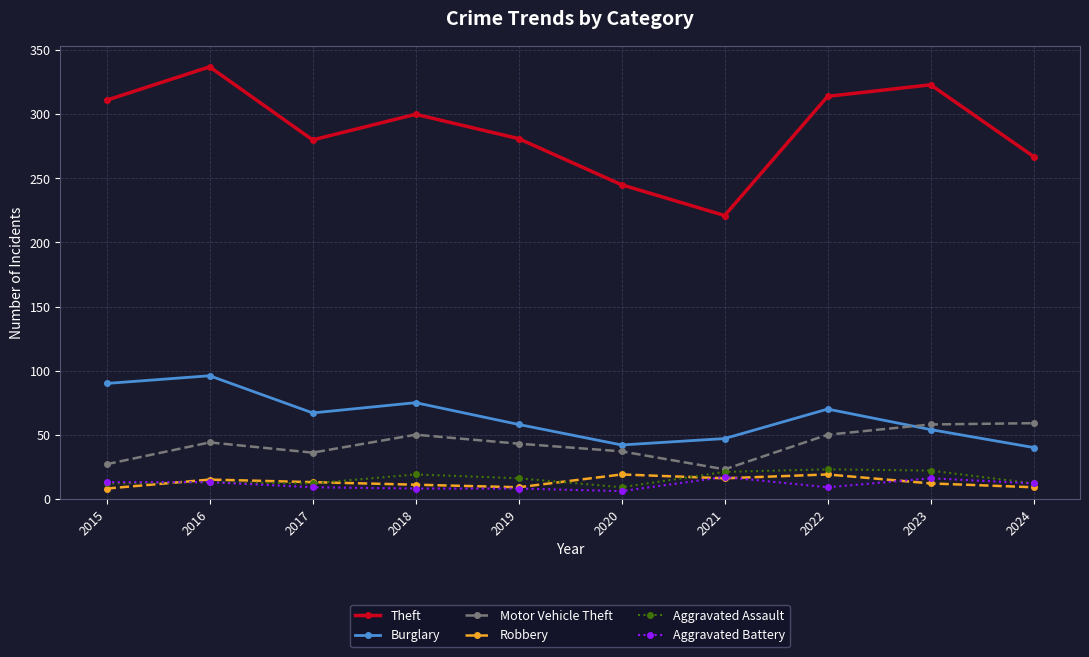

The value of Burglary at 2022 is 70. True or false?

True